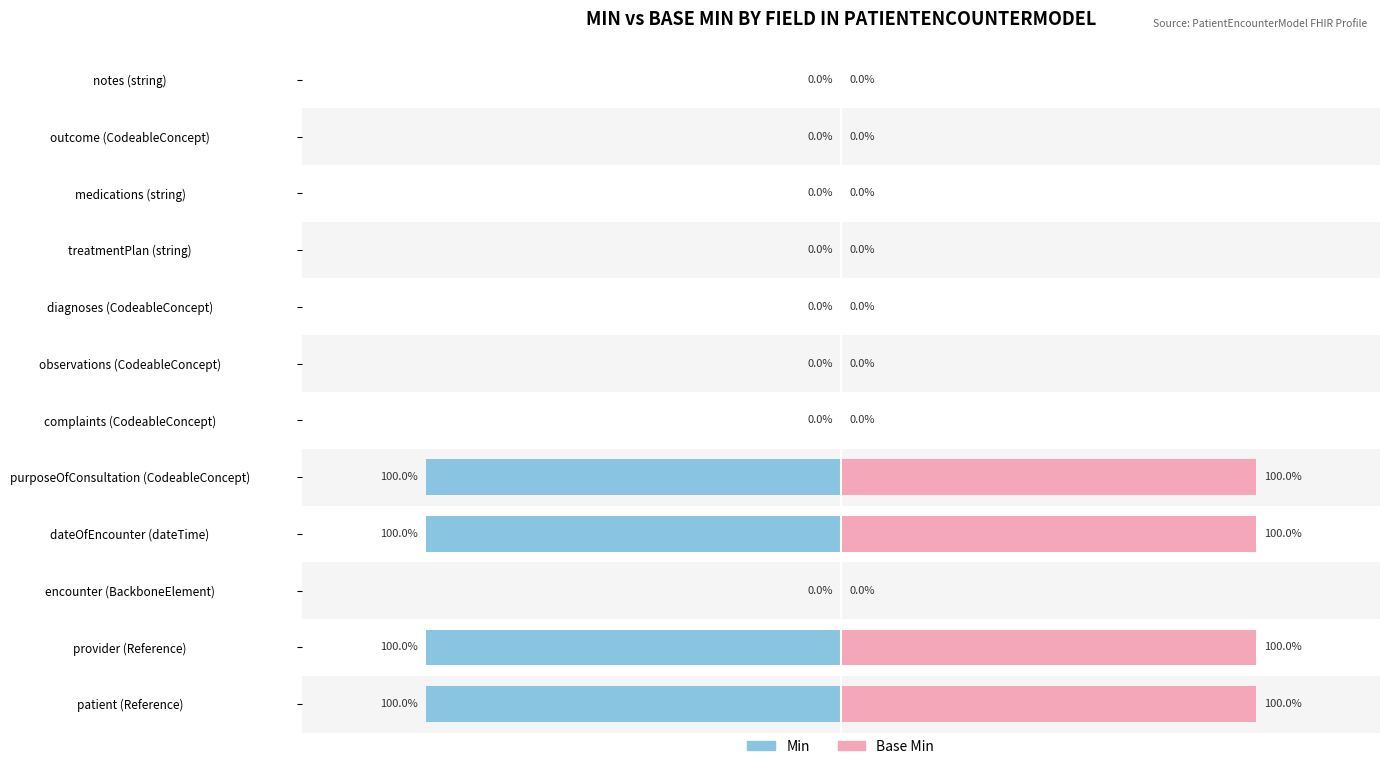

What is the value of the Min bar at the 4th from the left?

1